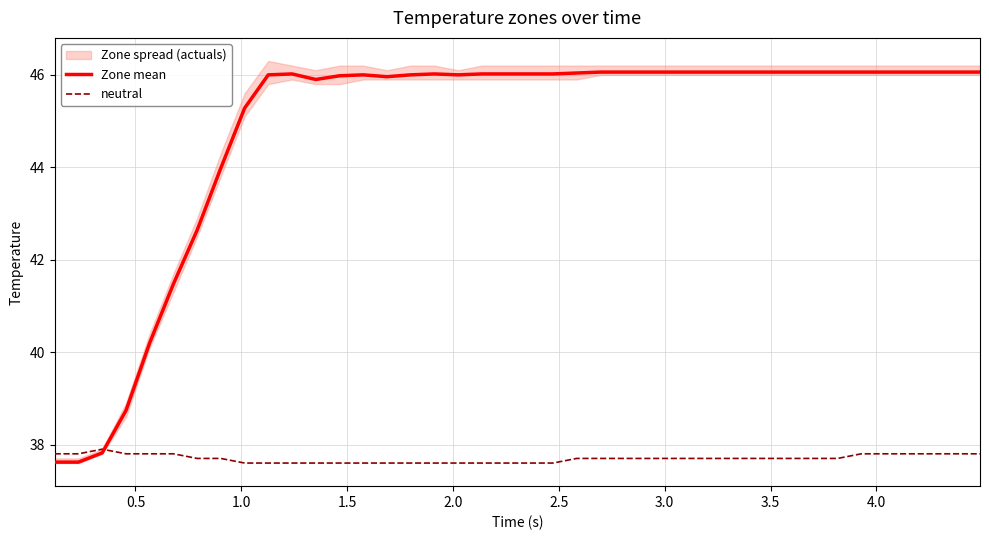

What is the minimum value for neutral?

37.6